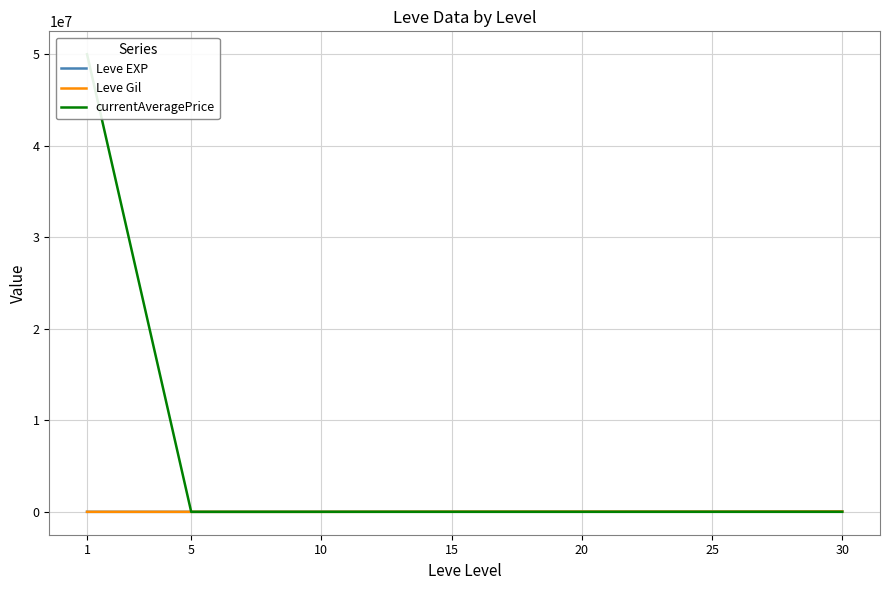

What is the total value across all series at 5?

2776